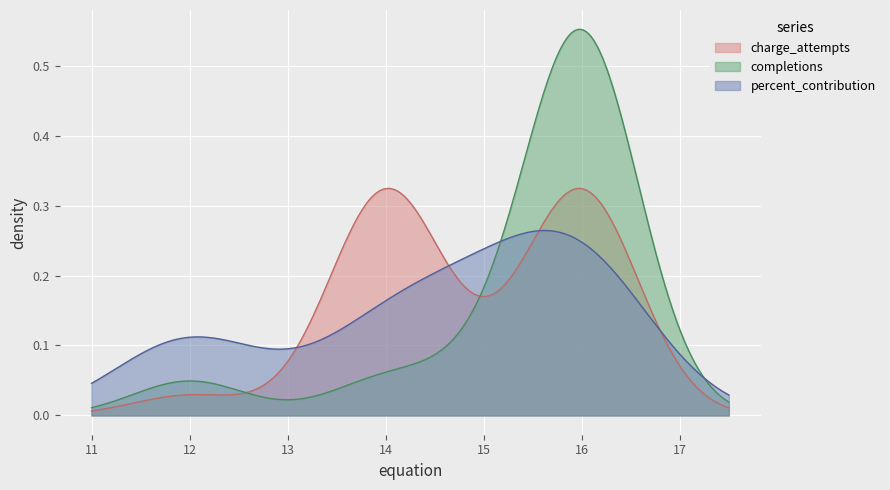

How many lines are shown in the chart?

3